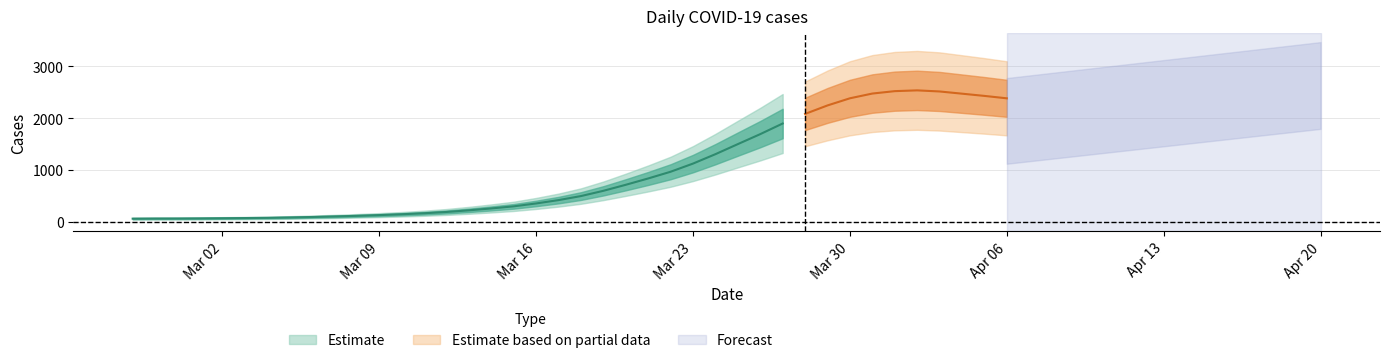

What is the label of the 15th point from the right?

2020-03-23